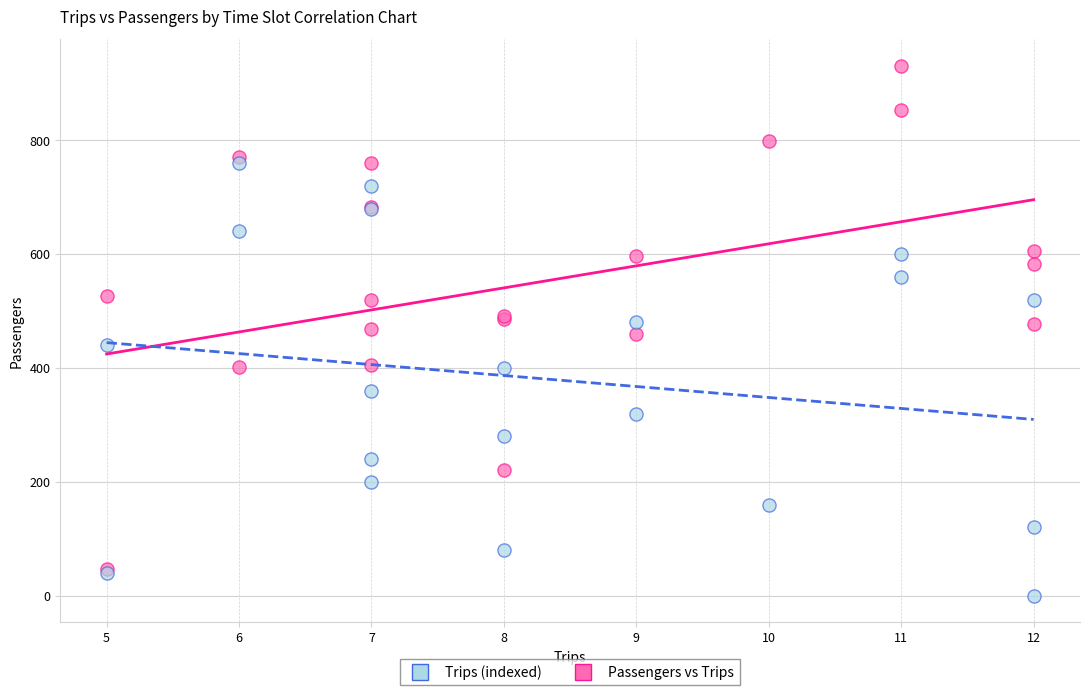

Which series has the widest spread of Y values?

Passengers vs Trips